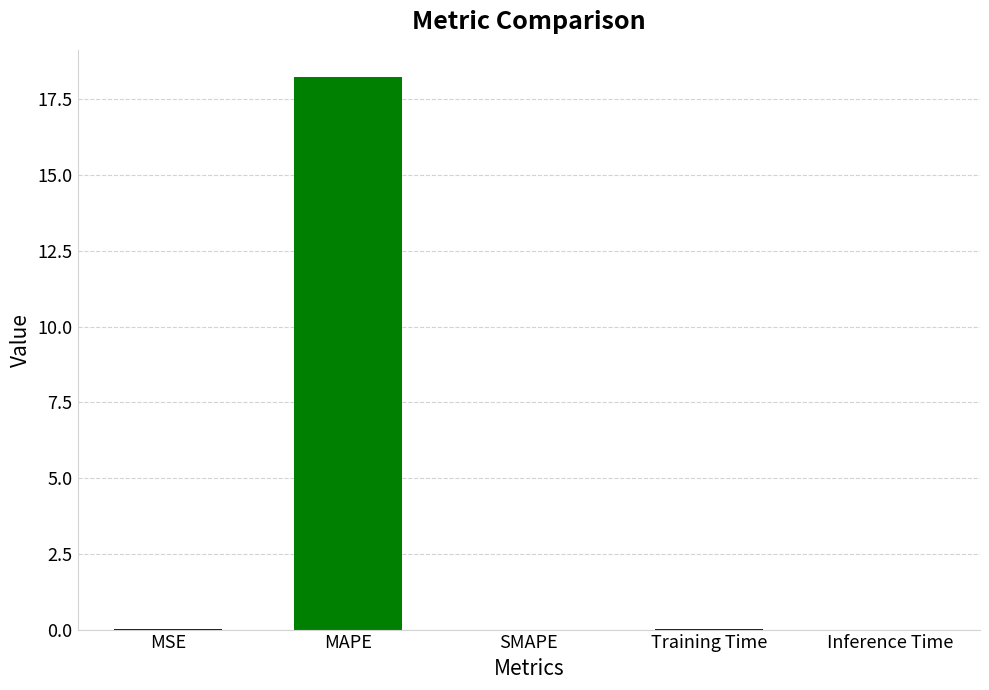

Rank the categories by value from highest to lowest.

MAPE, MSE, Training Time, Inference Time, SMAPE